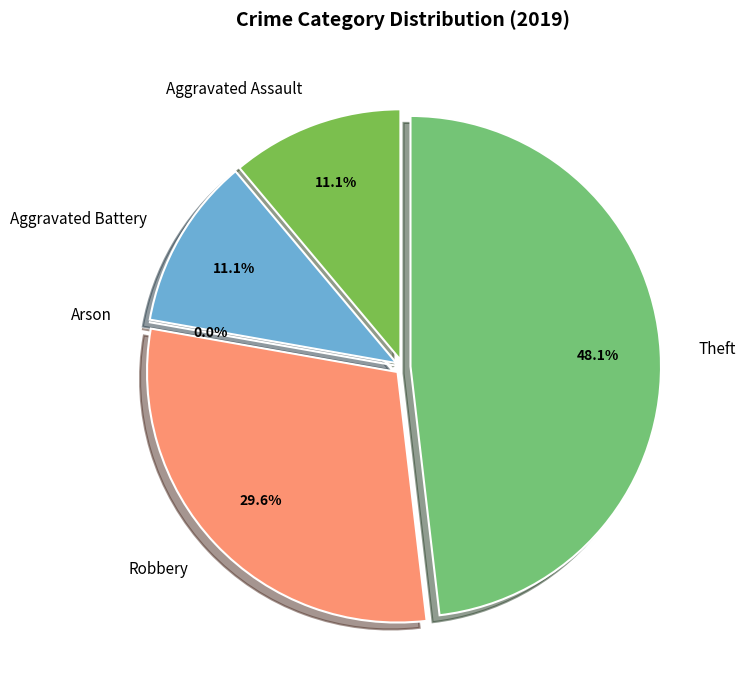

What is the largest slice in the pie chart?

Theft